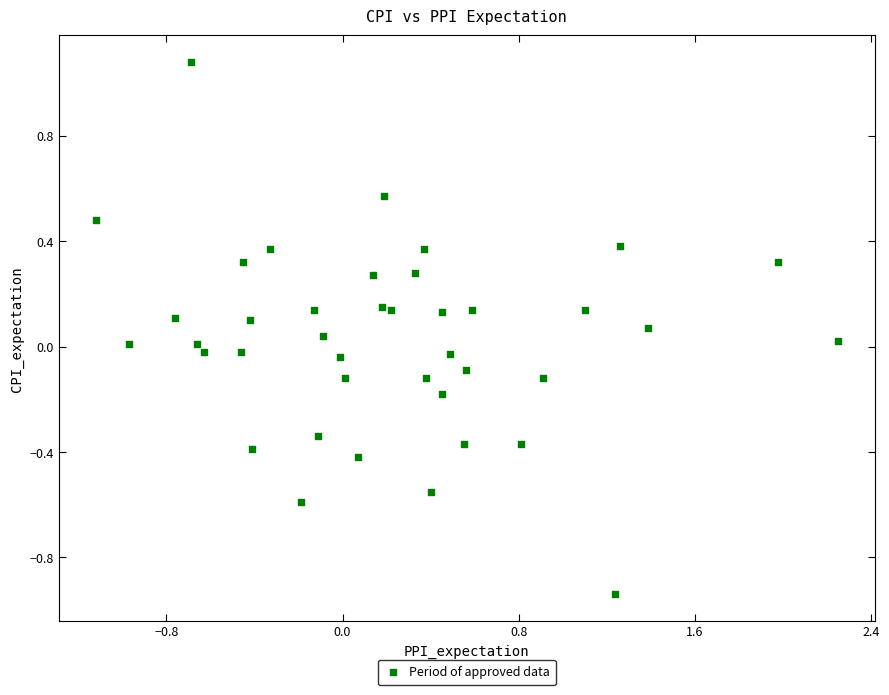

What is the range of X values (max minus min)?

3.4